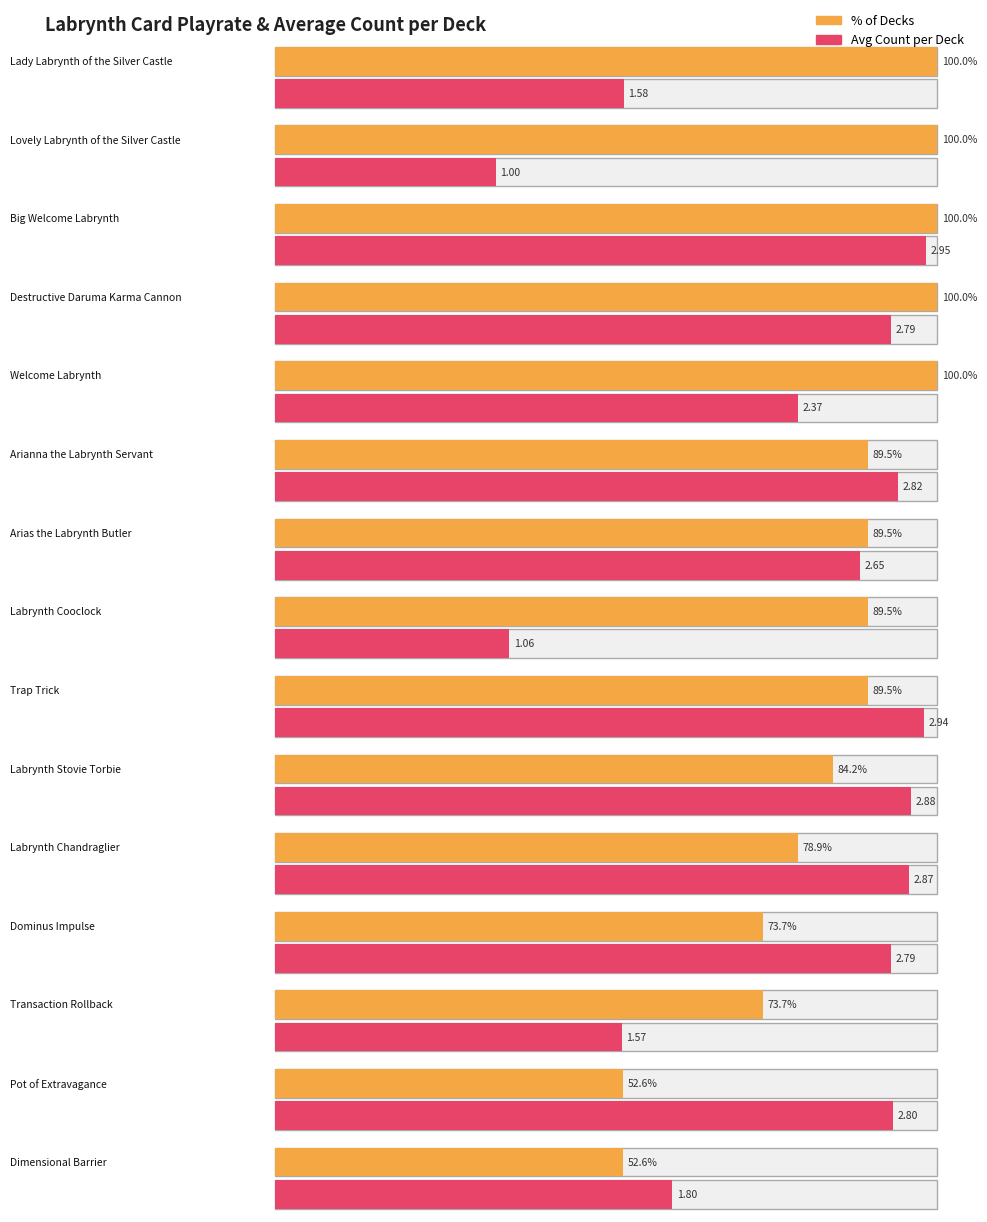

List the labels in order of value, smallest first.

Lovely Labrynth of the Silver Castle, Labrynth Cooclock, Transaction Rollback, Lady Labrynth of the Silver Castle, Dimensional Barrier, Welcome Labrynth, Arias the Labrynth Butler, Destructive Daruma Karma Cannon, Dominus Impulse, Pot of Extravagance, Arianna the Labrynth Servant, Labrynth Chandraglier, Labrynth Stovie Torbie, Trap Trick, Big Welcome Labrynth